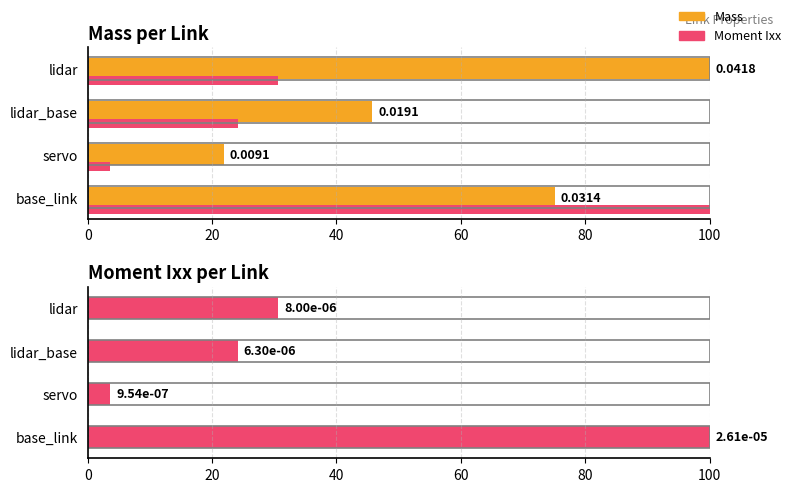

Count the number of data series in this chart.

2